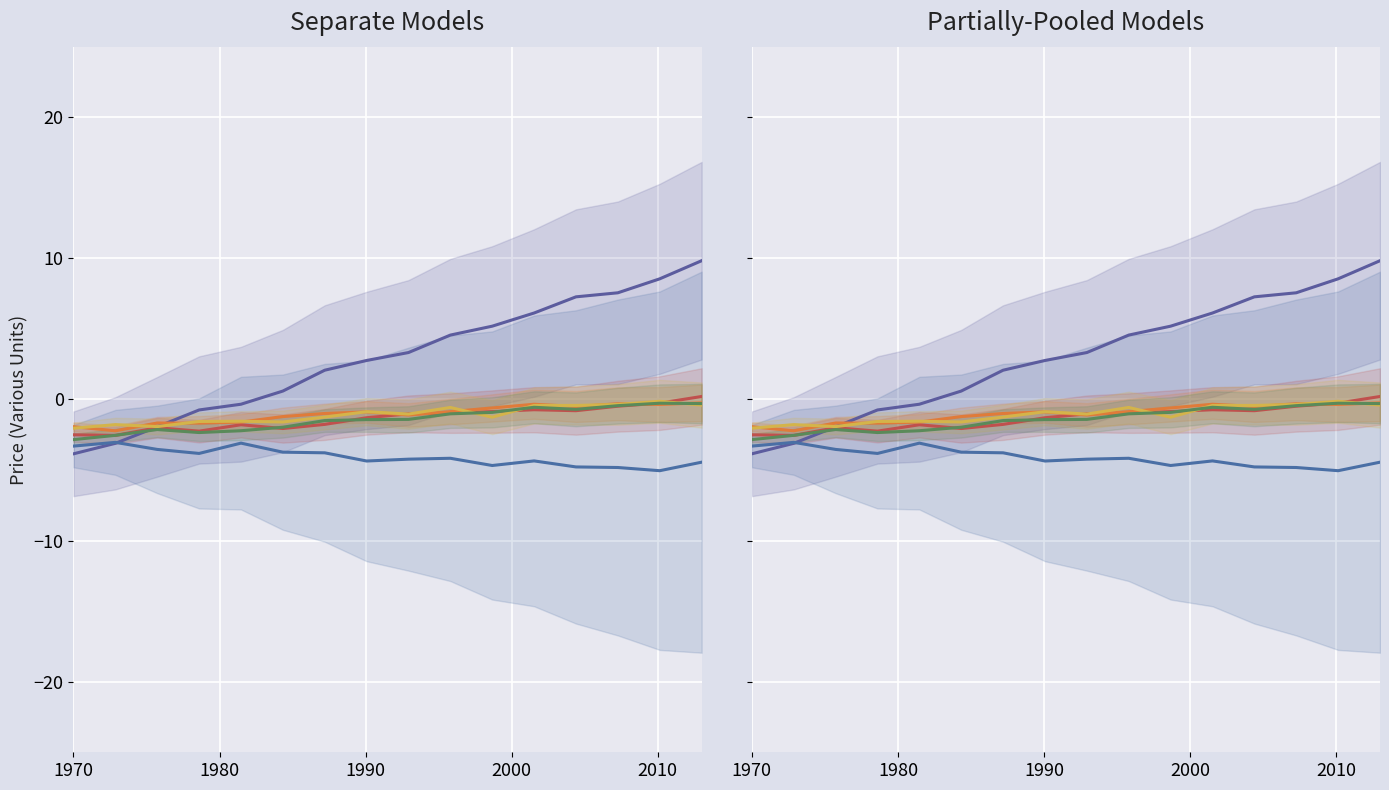

Which series has the widest spread of values?

Purple trend